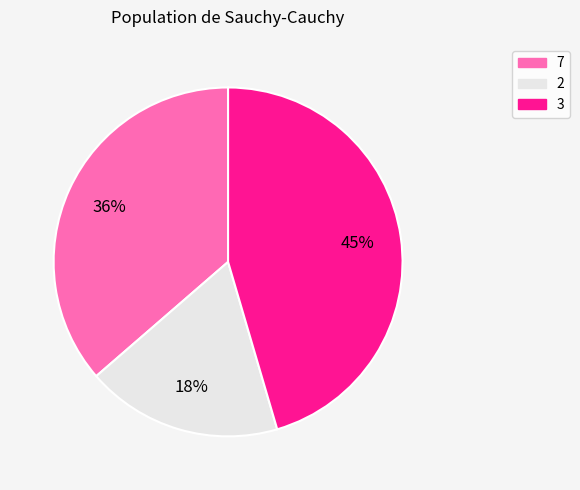

Does any single category account for the majority?

No